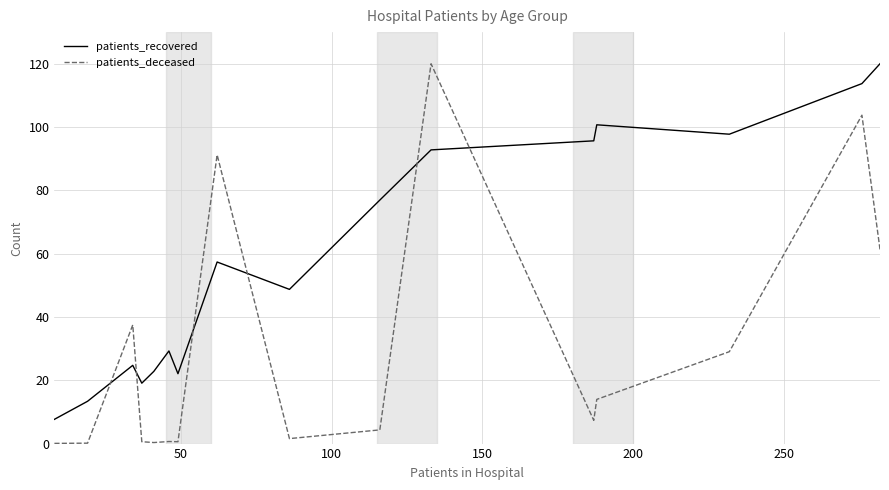

Rank the series by their average value, from highest to lowest.

patients_recovered, patients_deceased